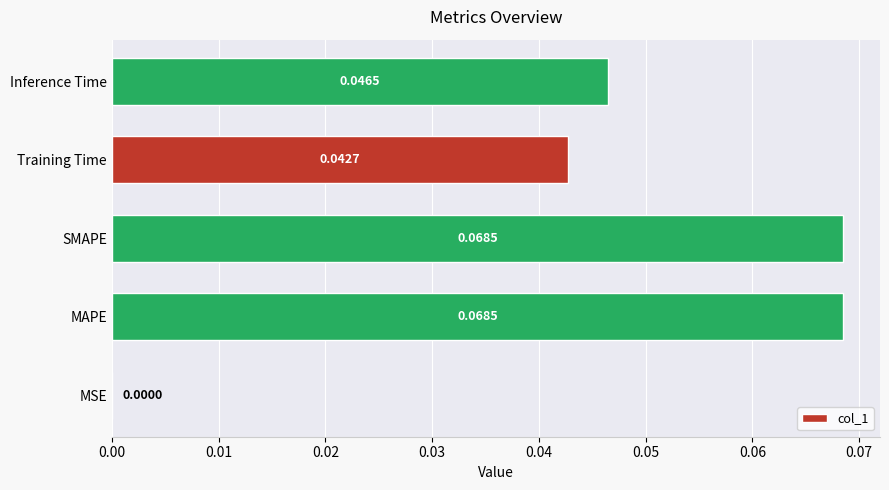

Which has a higher value, MSE or SMAPE?

SMAPE